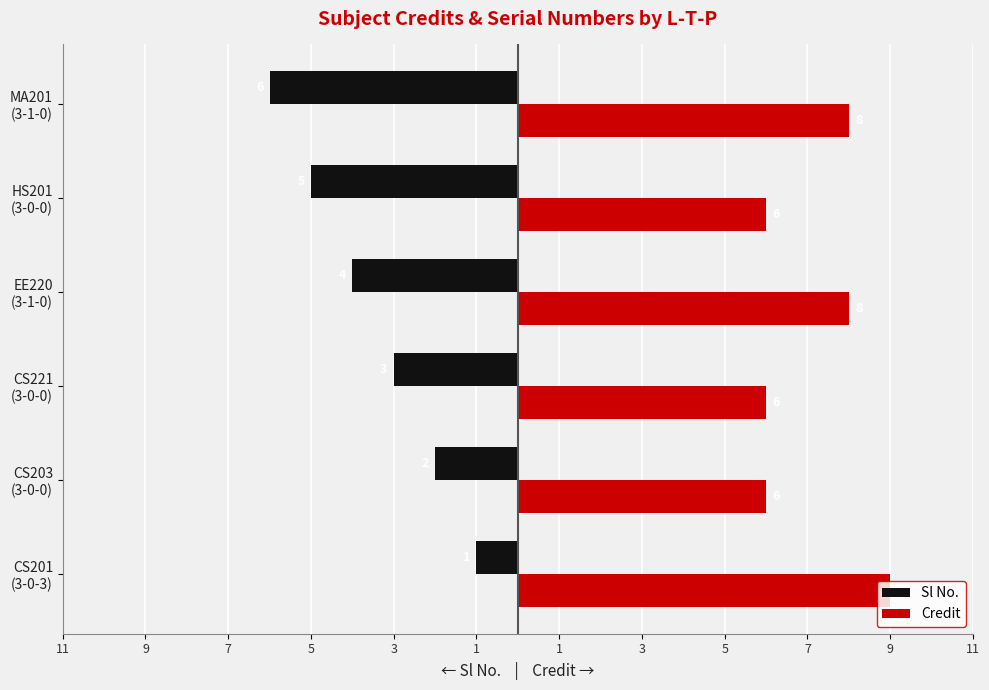

Reading left to right, list all the values displayed in this chart.

Sl No.: -1	-2	-3	-4	-5	-6
Credit: 9	6	6	8	6	8